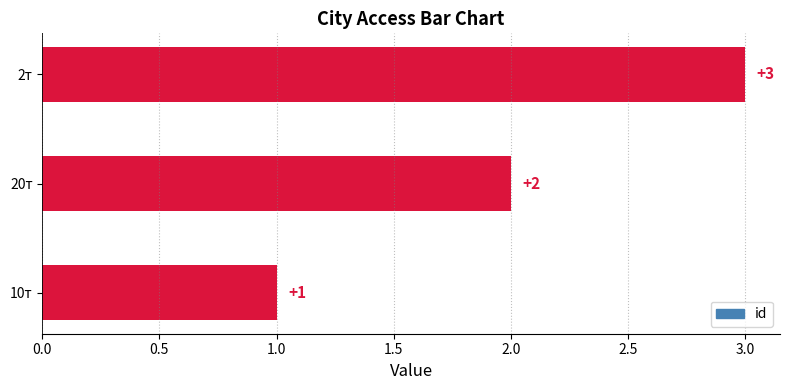

What is the difference between the maximum and minimum values?

2